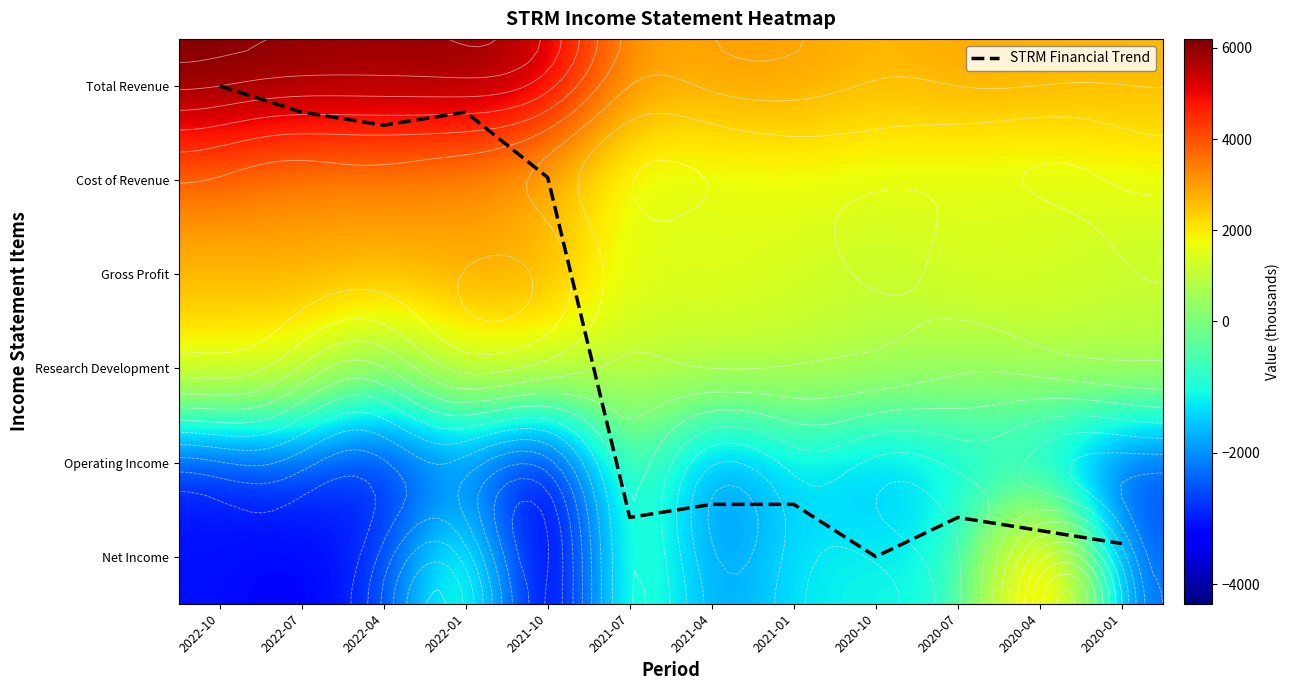

Which label corresponds to the smallest value in the chart?

2021-10